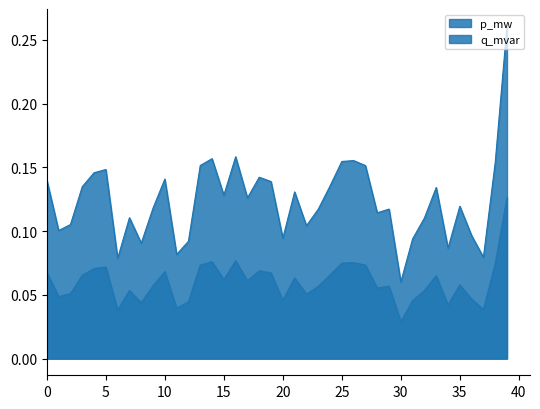

Count the number of data series in this chart.

2